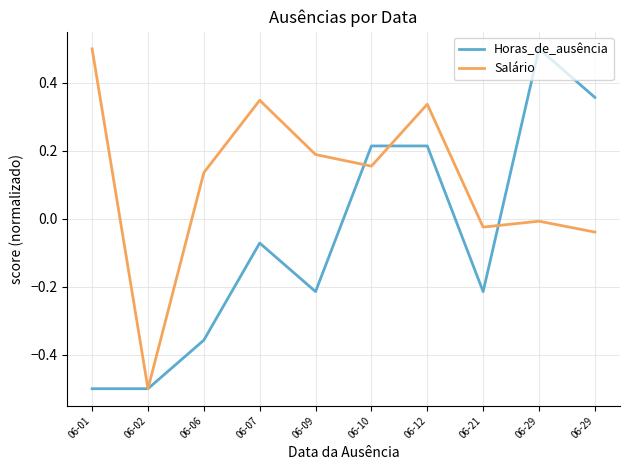

Which series has the widest spread of values?

Horas_de_ausência